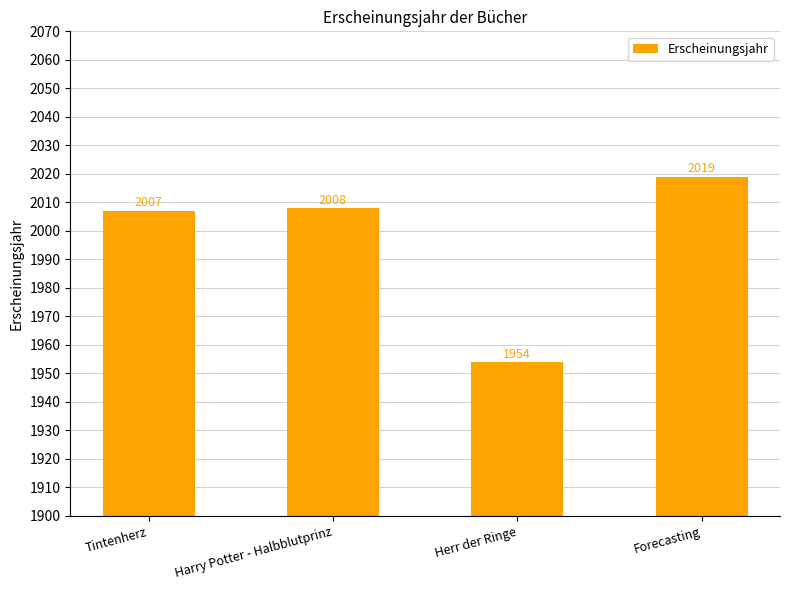

List the labels in order of value, smallest first.

Herr der Ringe, Tintenherz, Harry Potter - Halbblutprinz, Forecasting